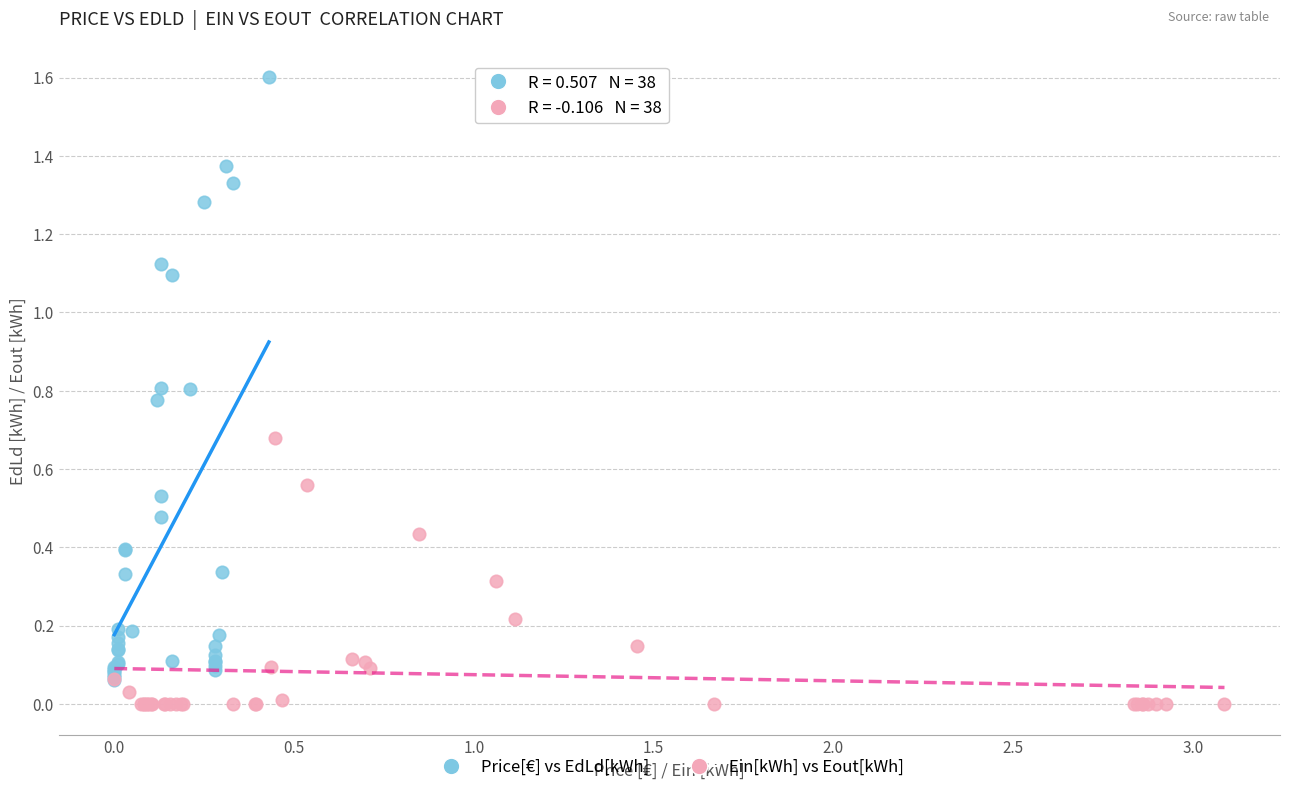

Which series reaches the minimum Y coordinate?

Ein[kWh] vs Eout[kWh]